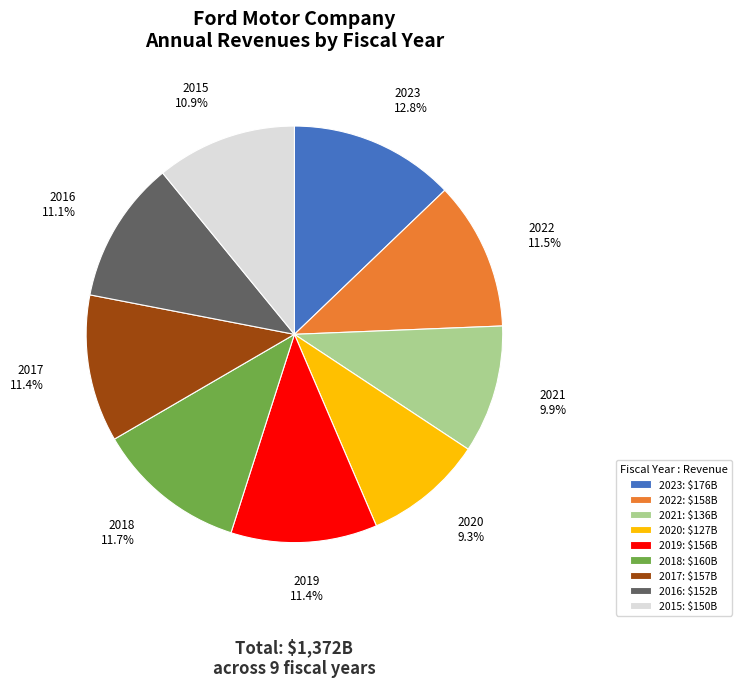

To the nearest percent, what percentage of the pie is 2016?

11%